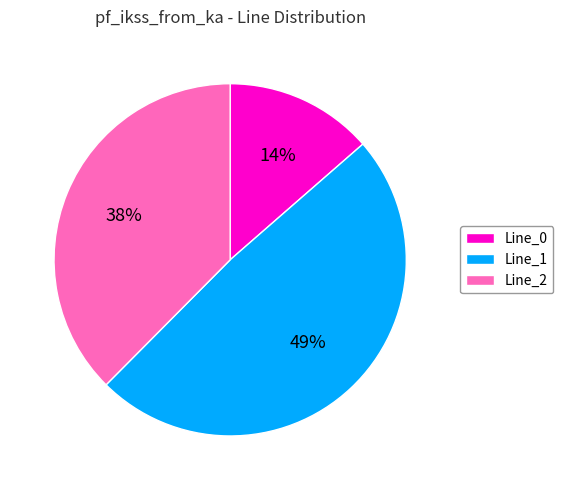

Rank the categories by value from lowest to highest.

Line_0, Line_2, Line_1